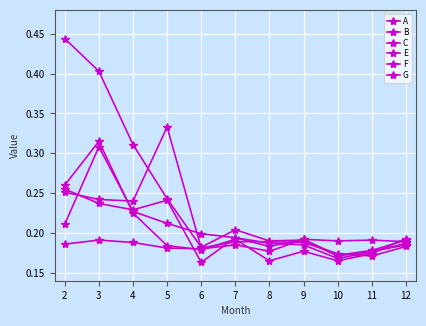

Is this an area chart (filled region under the line)?

No